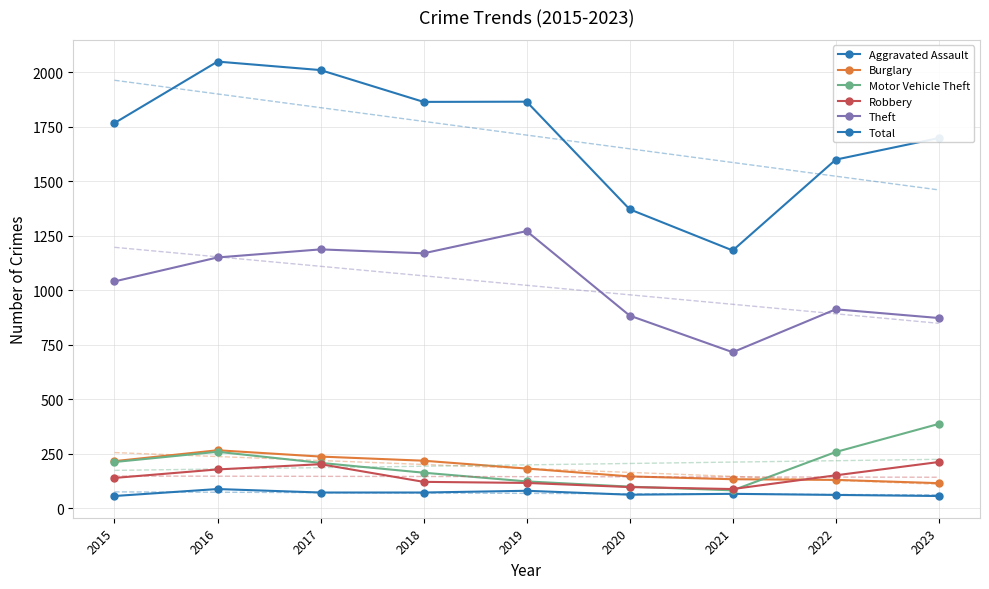

Which series has the widest spread of values?

Total